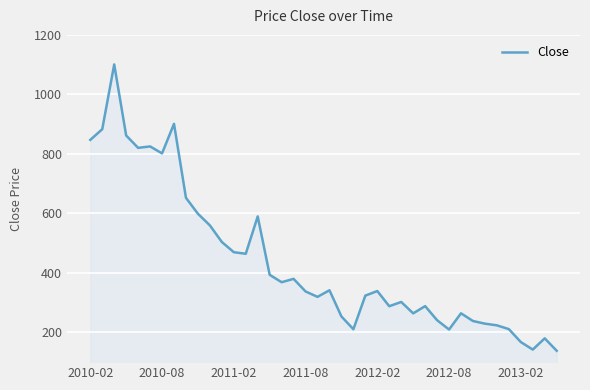

What is the minimum value shown in the chart?

138.2